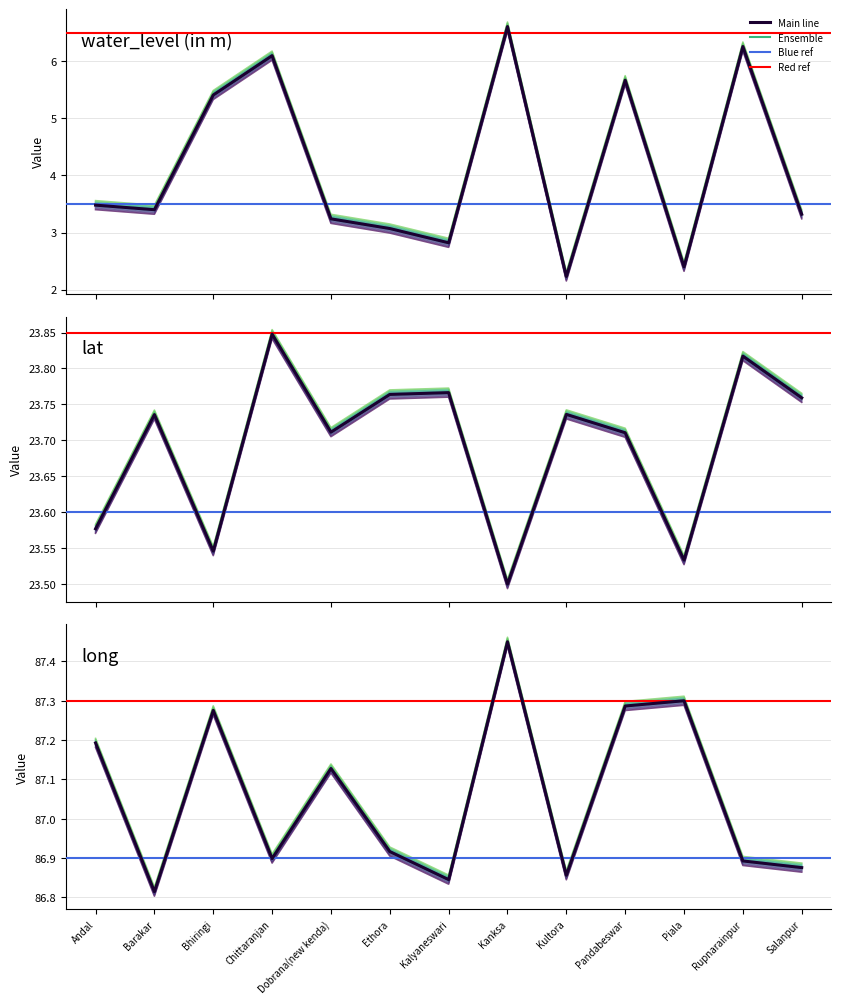

Is the value of lat at Bhiringi greater than the value of water_level (in m) at Ethora?

Yes